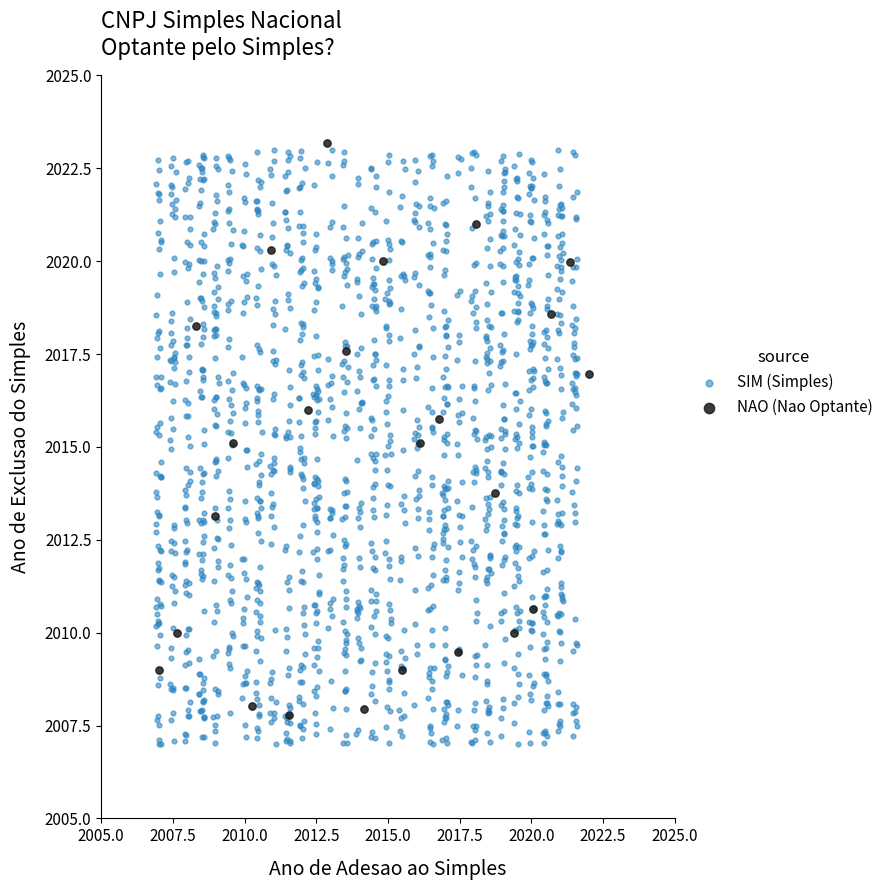

Which series has the widest spread of Y values?

SIM (Simples)